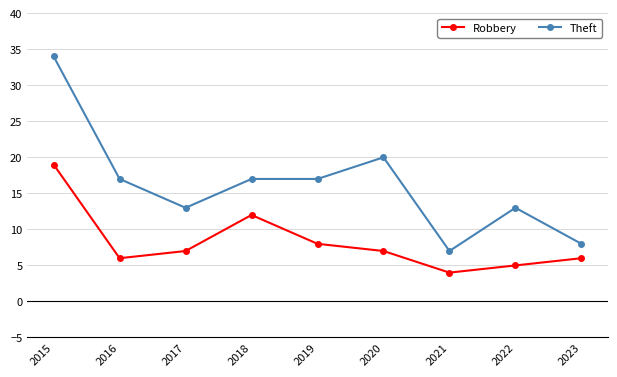

True or false: Robbery has a value of 6 at 2023.

True